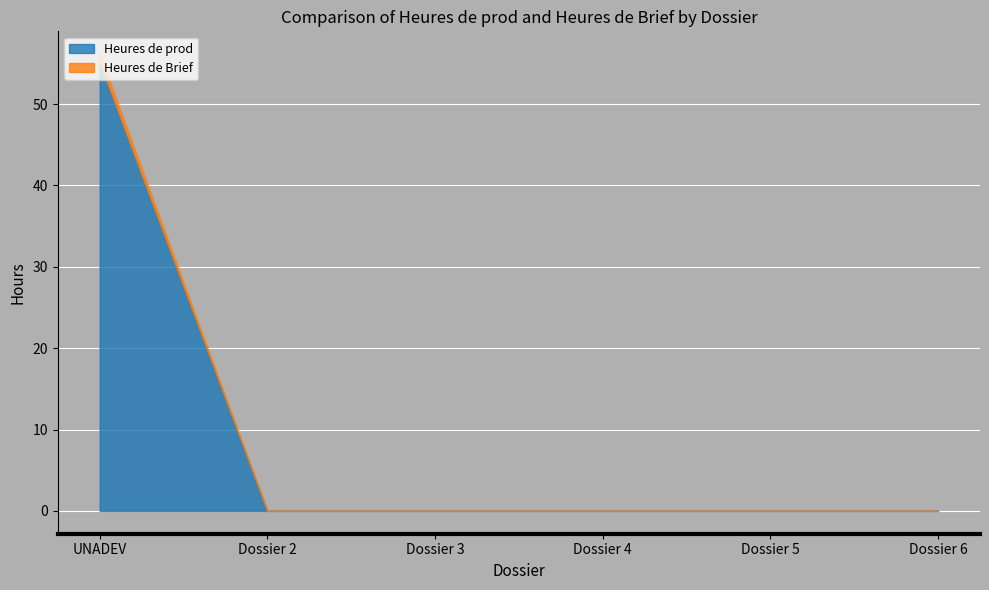

What position from the right is Dossier 4?

3